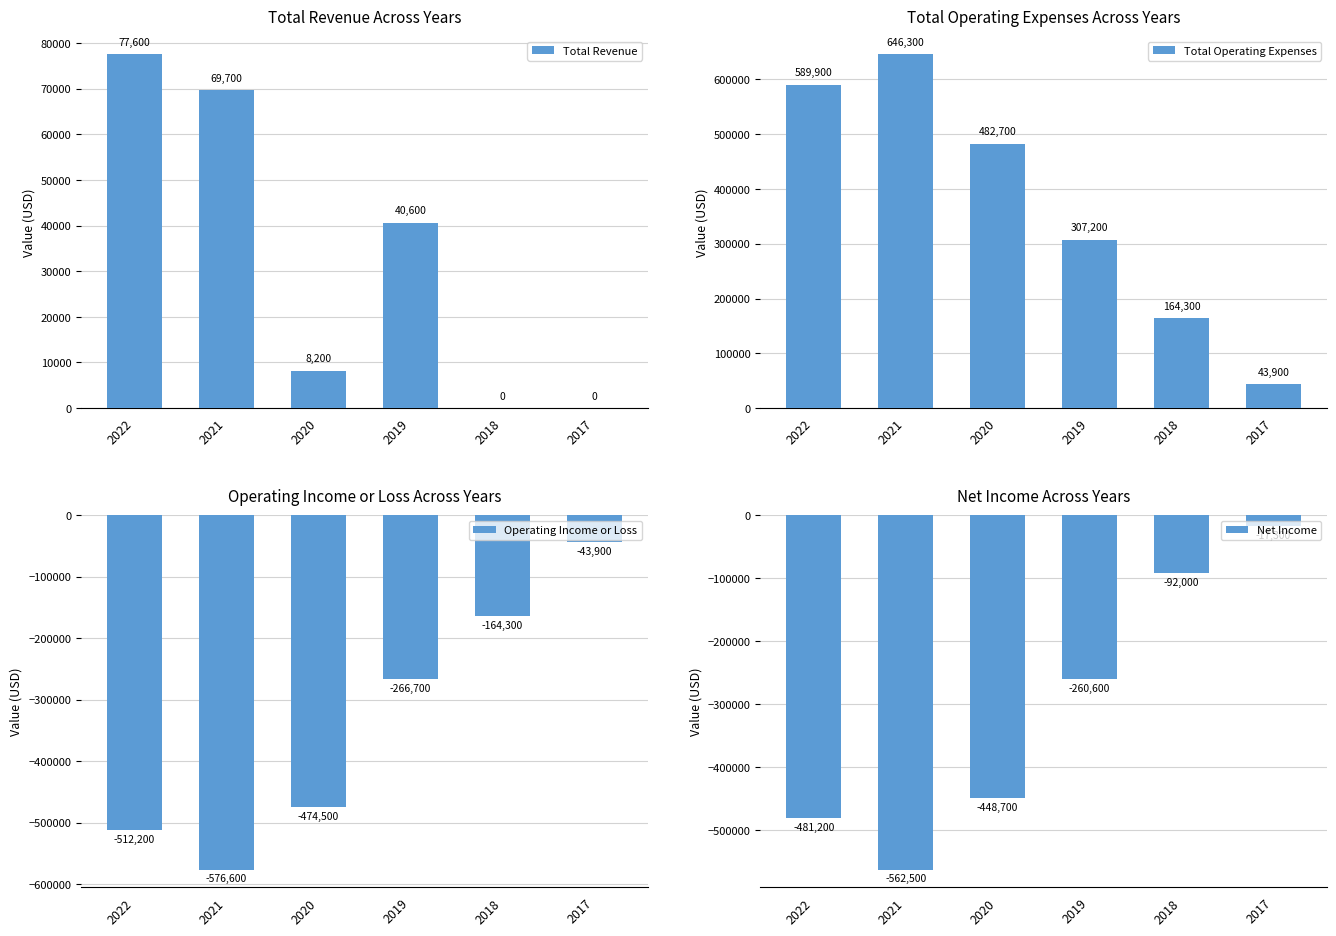

What is the spread (max minus min) of values at 2021?

1222900